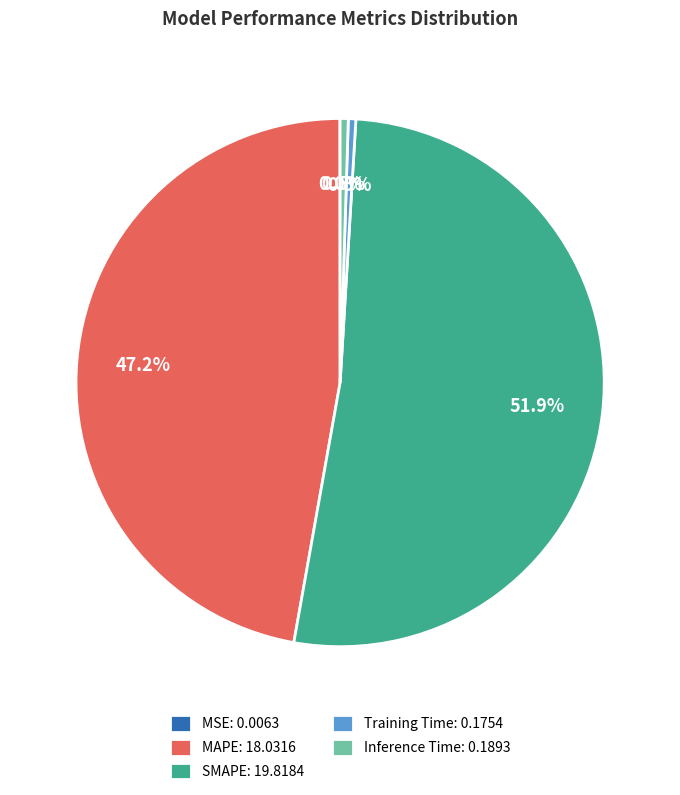

To the nearest percent, what is the difference between the largest and smallest slice percentages?

52%